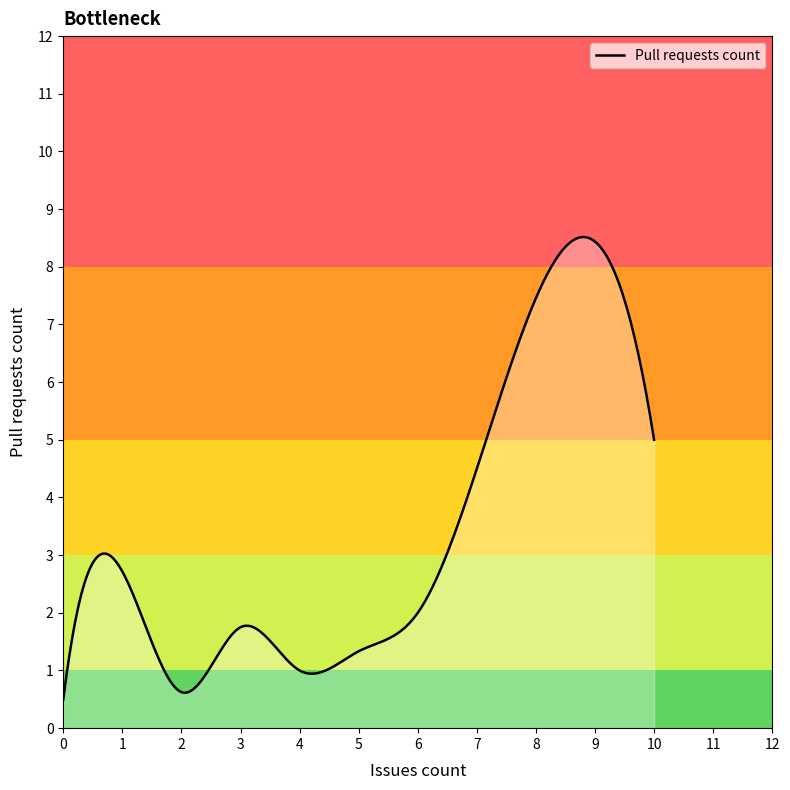

What is the greatest value displayed?

8.5